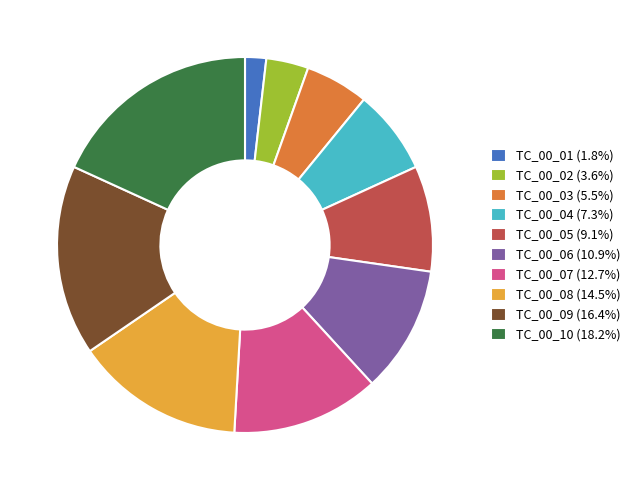

Does TC_00_09 (16.4%) represent more than half of the total?

No